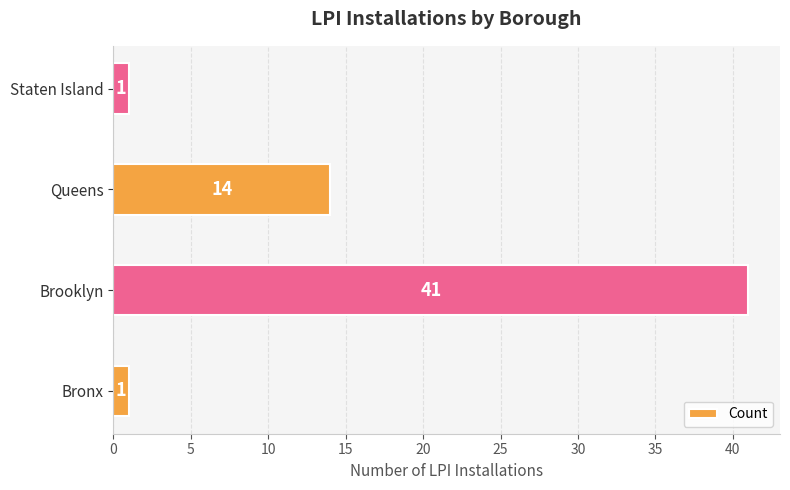

What is the difference between the maximum and second lowest values?

40